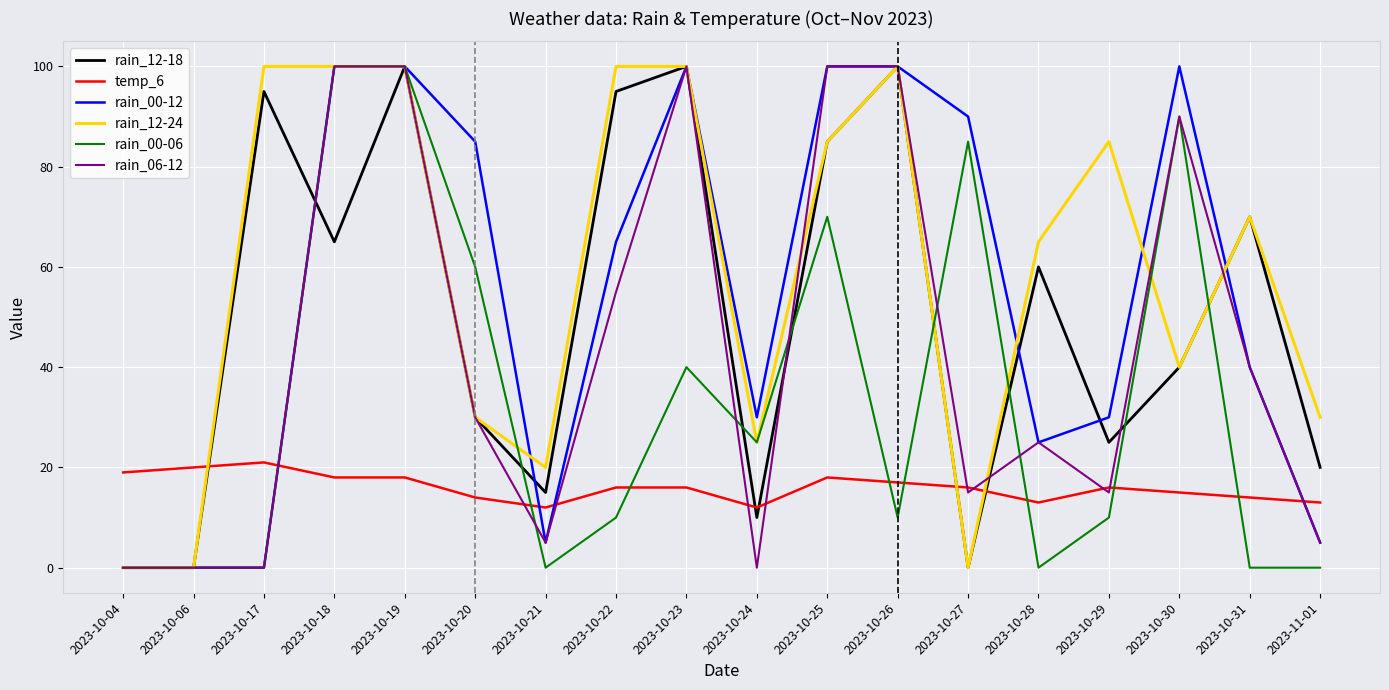

Where is the first local maximum for rain_12-18?

2023-10-17